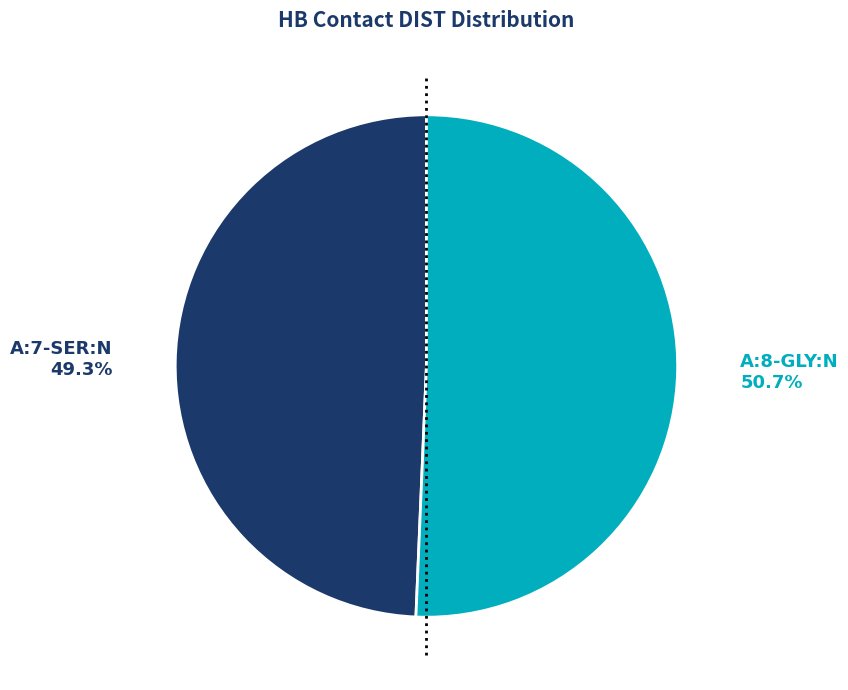

How many segments does this pie chart have?

2